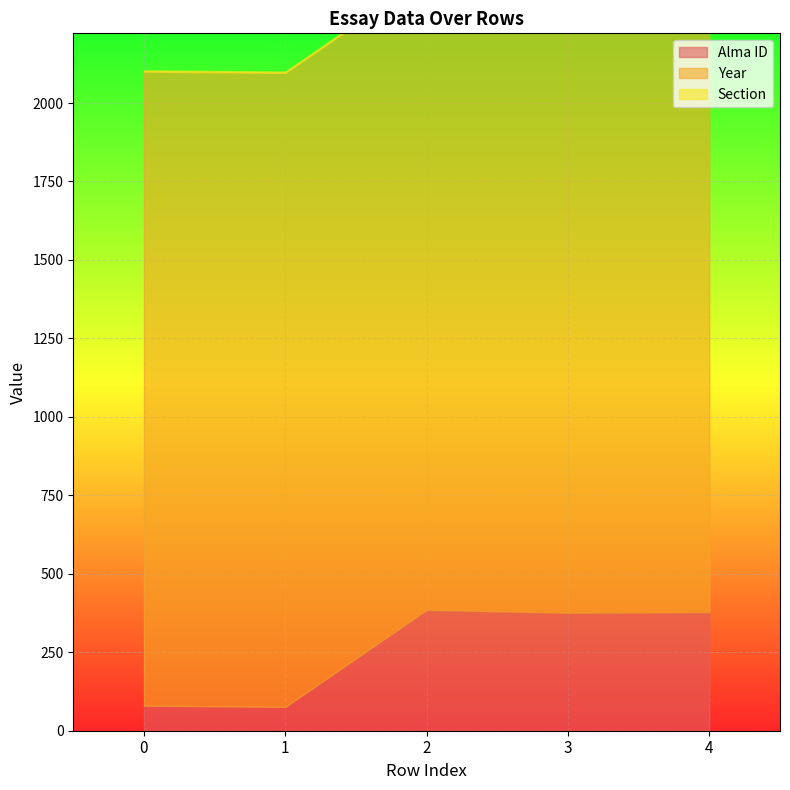

What is the difference between the Alma ID values at 4 and 0?

298